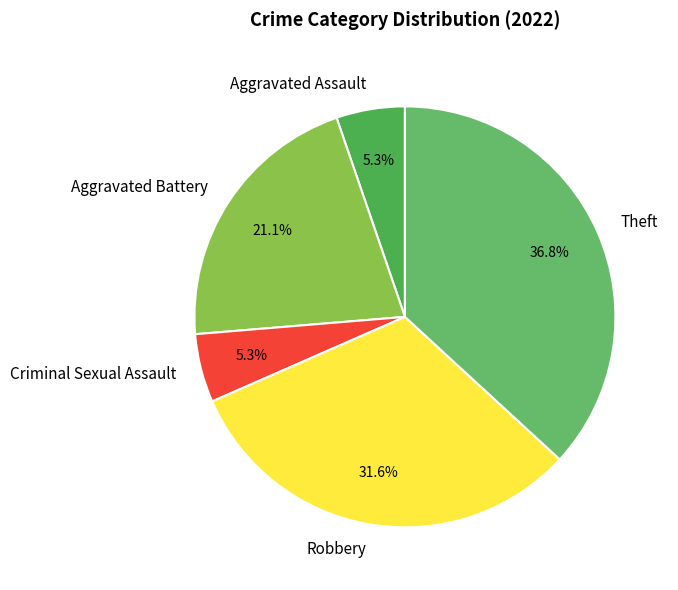

To the nearest percent, what portion does Theft represent?

37%